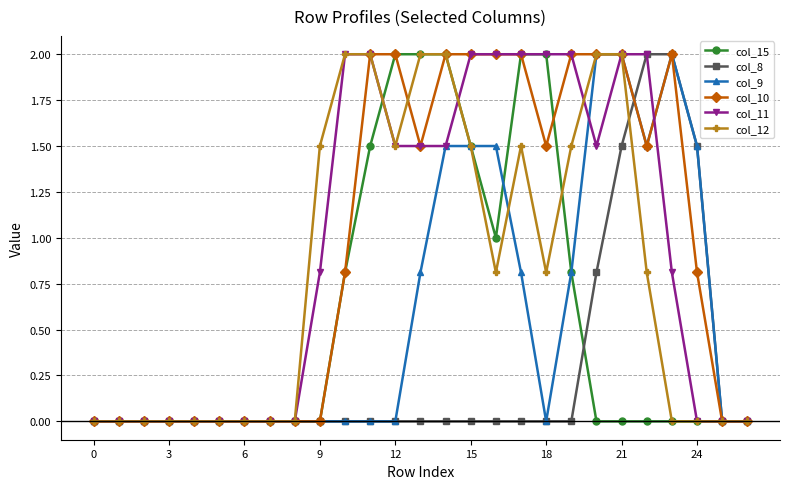

What is the maximum value shown in the chart?

2.0